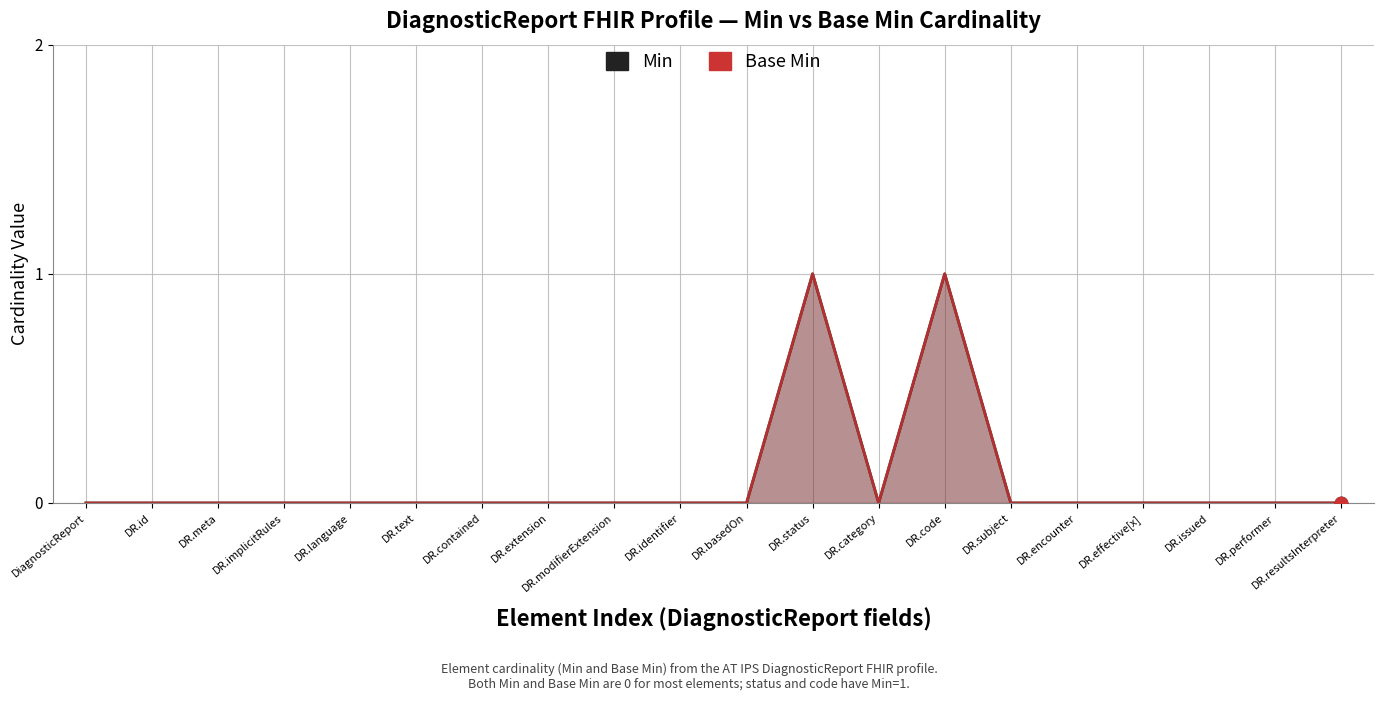

At which category is the sum across all series the highest?

DR.status